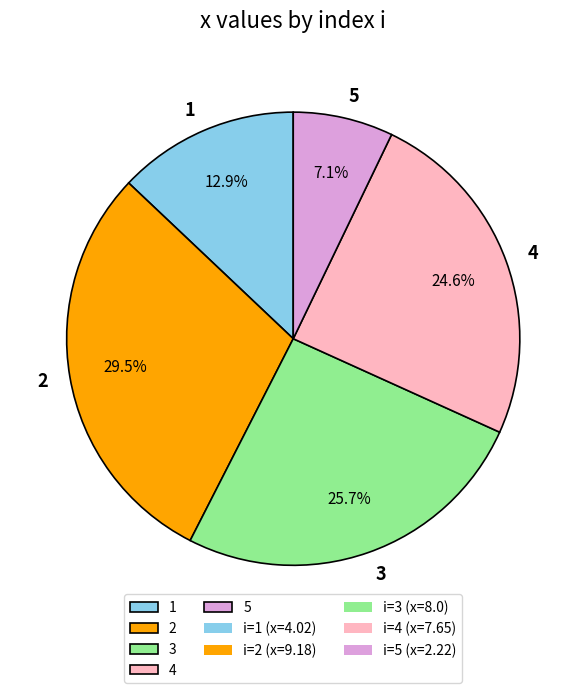

Approximately how many times larger is the value at 5 compared to 3?

0.3